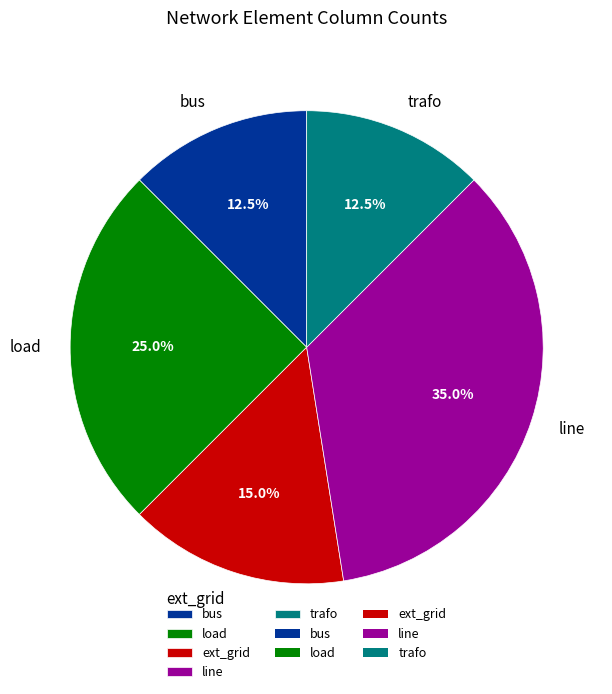

Between line and load, which is larger?

line